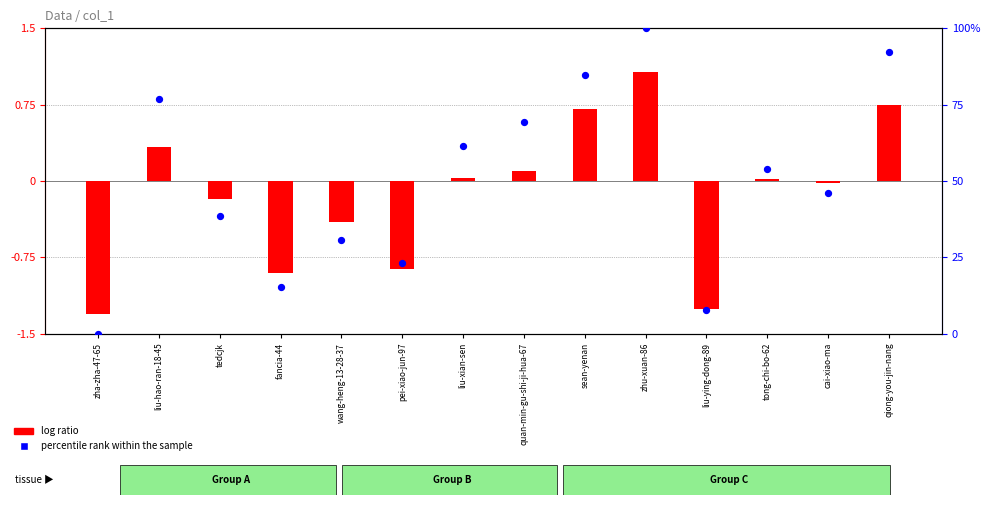

Which series contains the highest Y value?

percentile rank within the sample